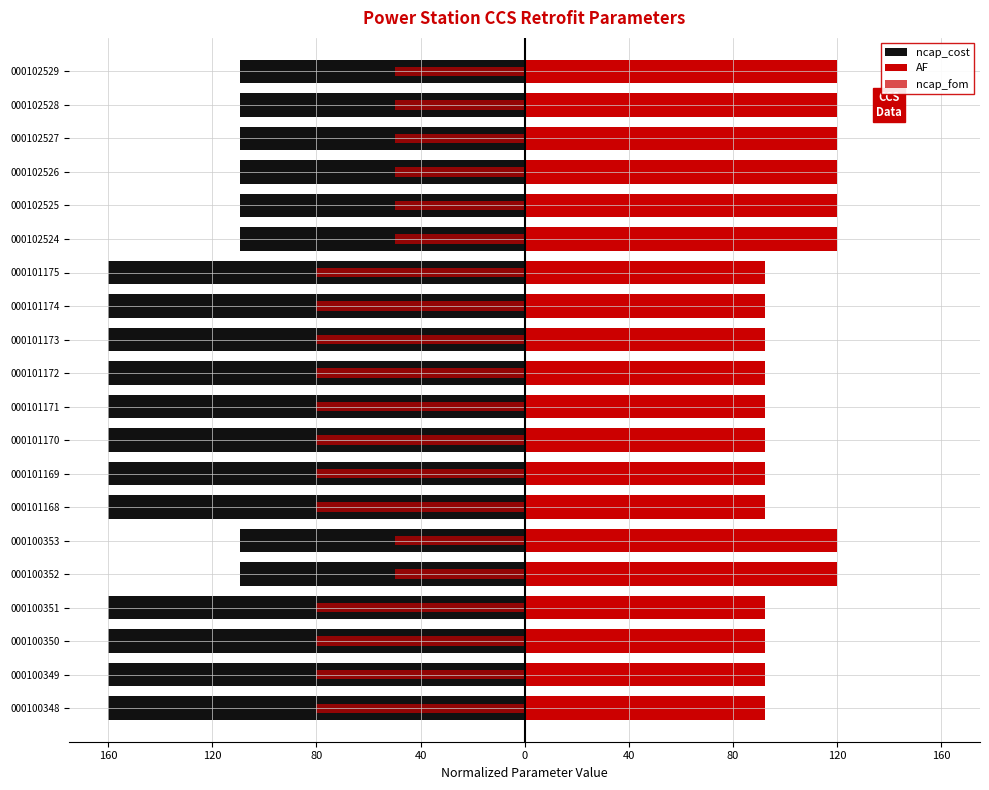

Reading left to right, what are all the values shown in this chart?

ncap_cost: -160.0	-160.0	-160.0	-160.0	-109.2	-109.2	-160.0	-160.0	-160.0	-160.0	-160.0	-160.0	-160.0	-160.0	-109.2	-109.2	-109.2	-109.2	-109.2	-109.2
AF: 92.4	92.4	92.4	92.4	120.0	120.0	92.4	92.4	92.4	92.4	92.4	92.4	92.4	92.4	120.0	120.0	120.0	120.0	120.0	120.0
ncap_fom: -80.0	-80.0	-80.0	-80.0	-49.6	-49.6	-80.0	-80.0	-80.0	-80.0	-80.0	-80.0	-80.0	-80.0	-49.6	-49.6	-49.6	-49.6	-49.6	-49.6